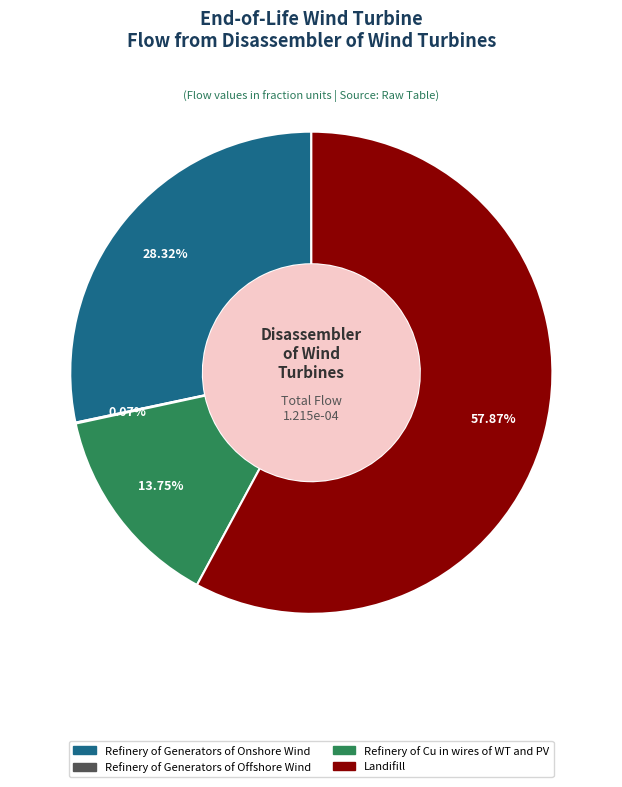

What is the largest slice in the pie chart?

Landifill